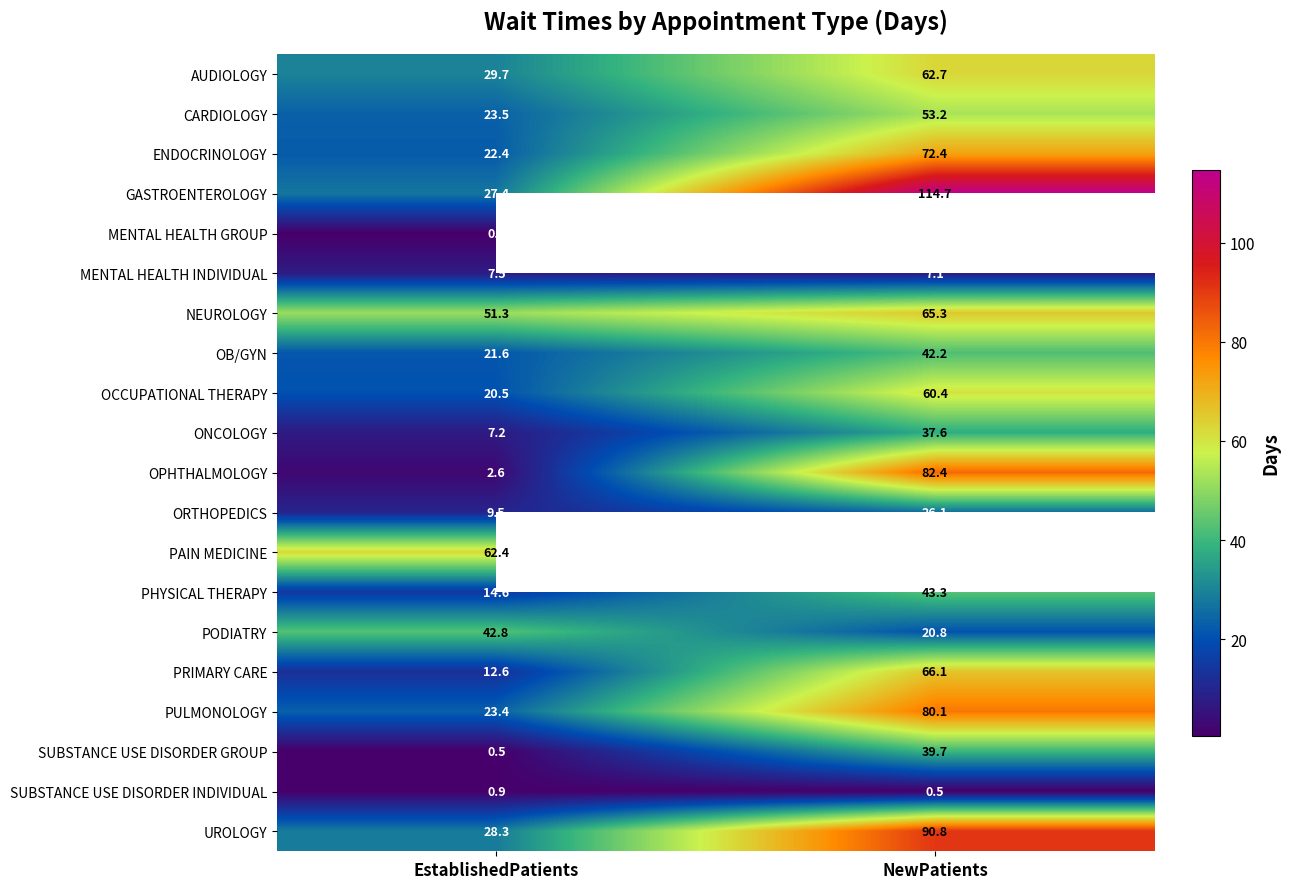

Is the value of ONCOLOGY at EstablishedPatients greater than the value of PRIMARY CARE at EstablishedPatients?

No